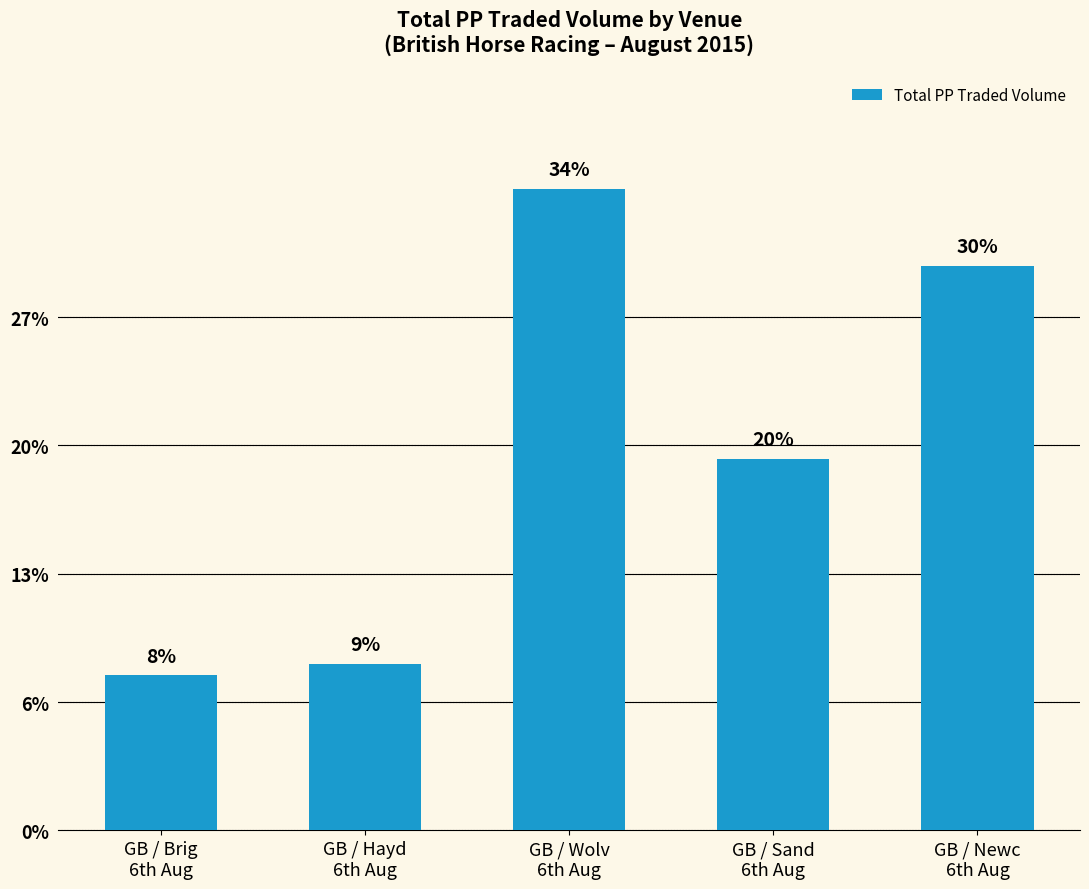

What is the change in value from GB / Brig
6th Aug to GB / Sand
6th Aug?

+23391.7